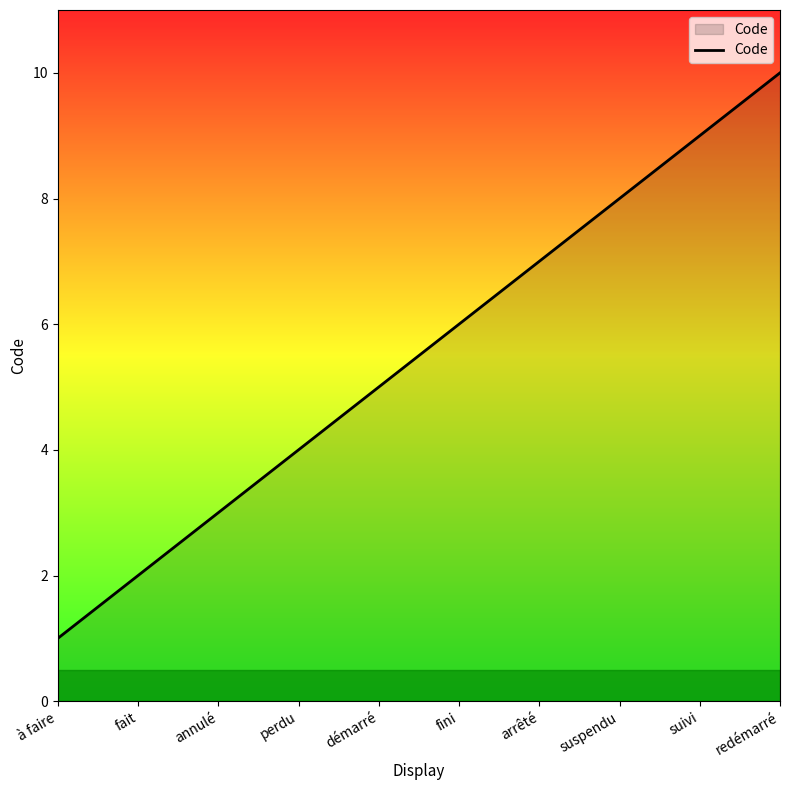

What is the maximum value shown in the chart?

10